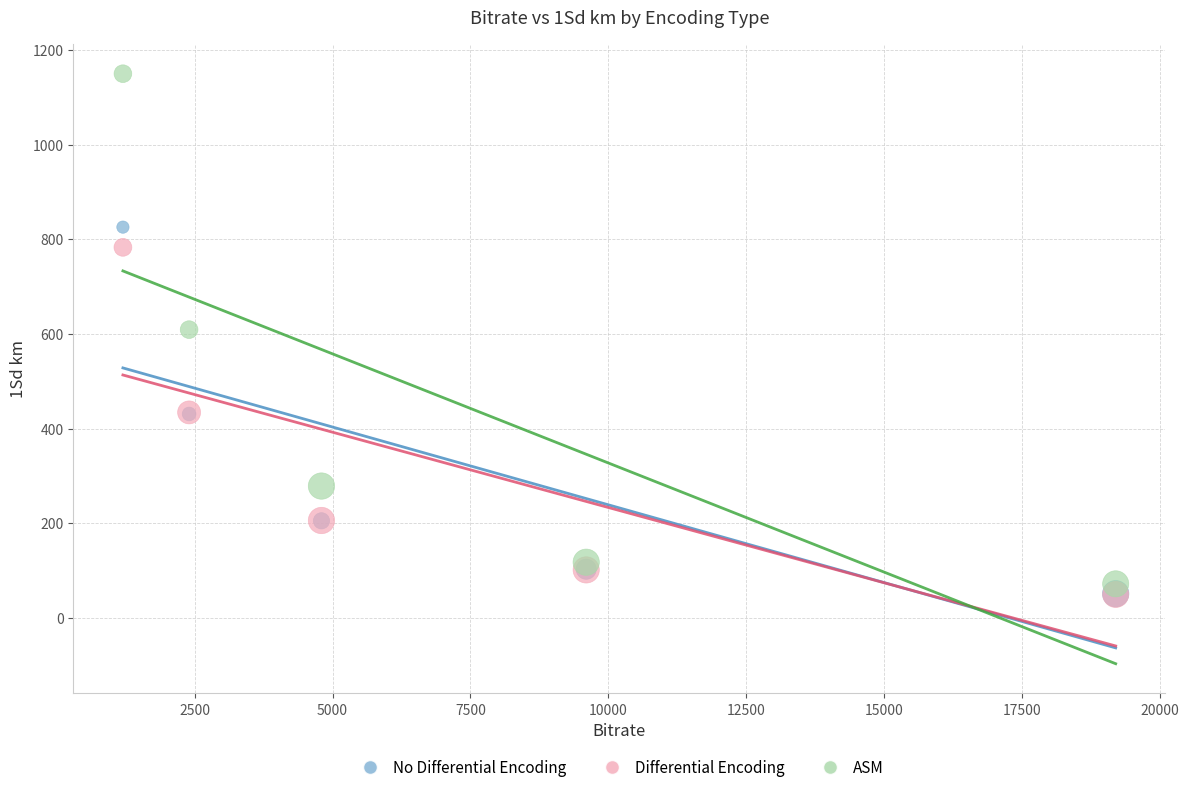

Which series has the largest Y range (max minus min)?

ASM